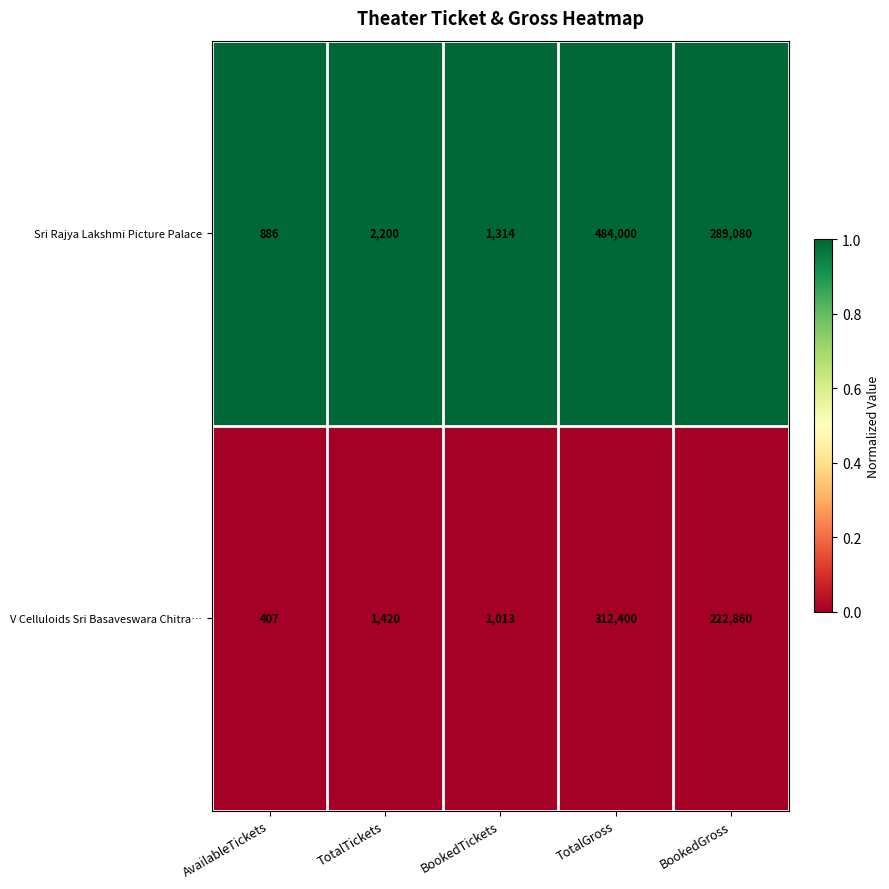

Which category has the highest value across all series?

TotalGross